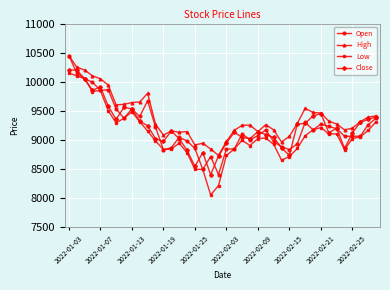

At how many categories does at least one series exceed 8660?

40